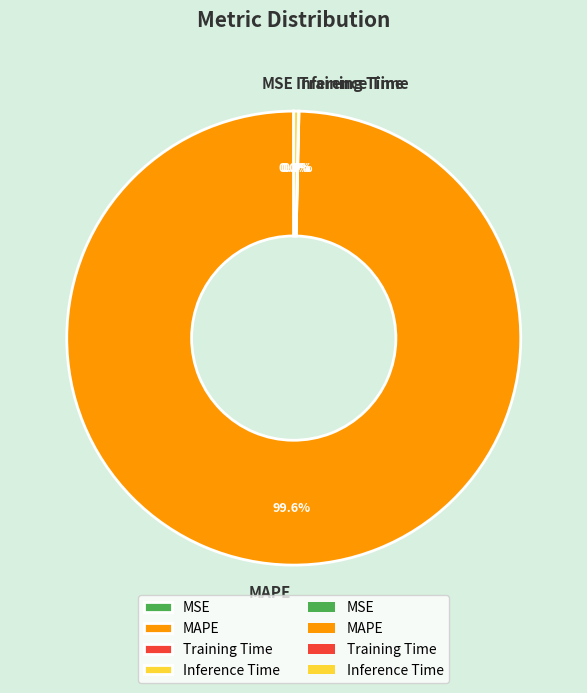

What is the largest slice in the pie chart?

MAPE